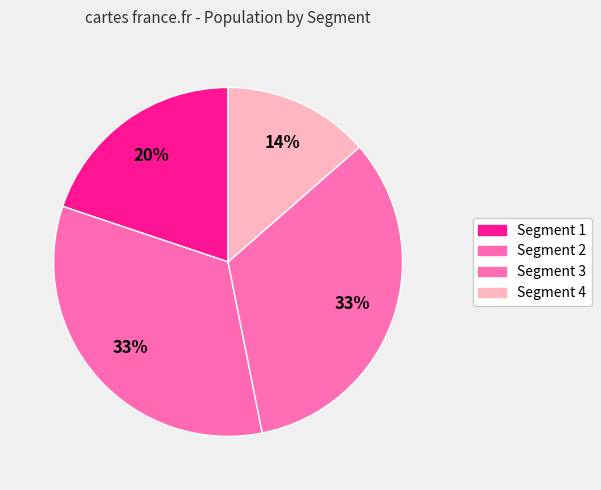

Combined, what portion of the pie is Segment 1 and Segment 4?

33.4%